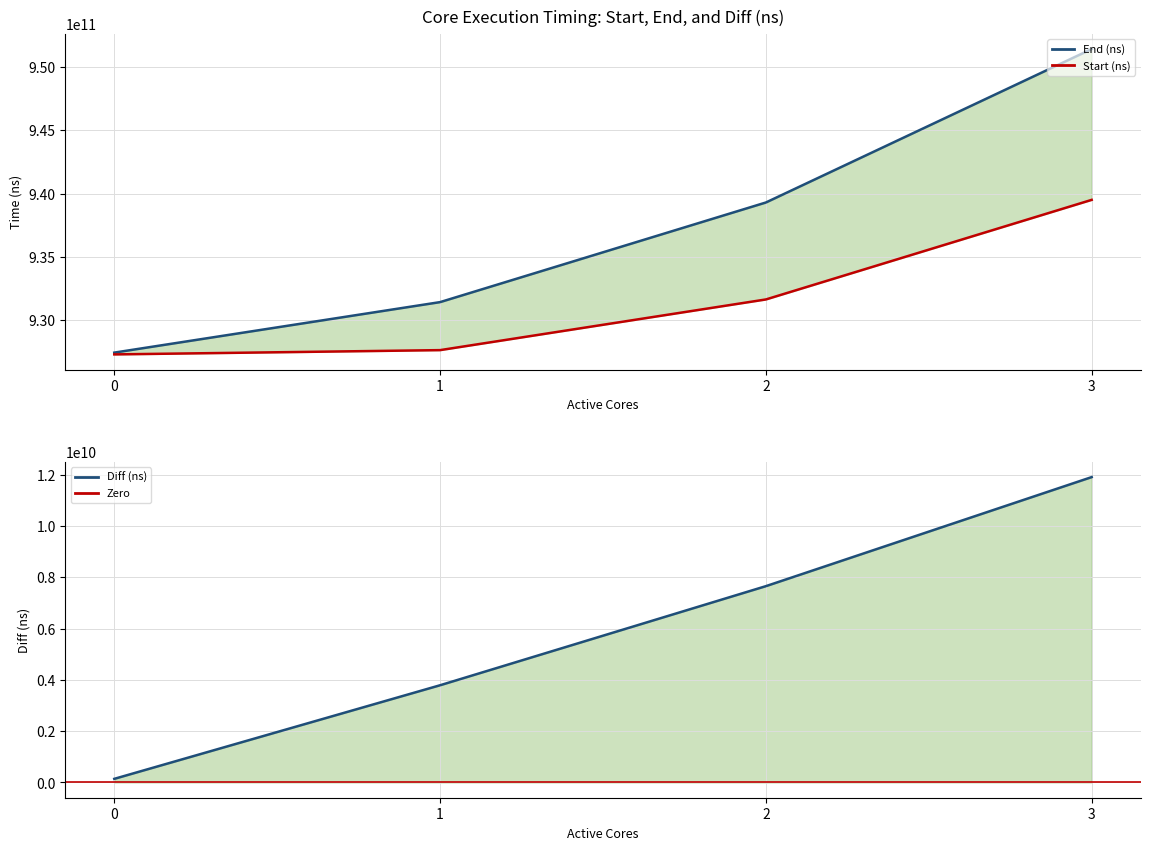

Reading left to right, extract all data points from this chart.

Start (ns): 0=927309119483	1=927646262000	2=931646607013	3=939507751456
End (ns): 0=927449841734	1=931436080328	2=939299868845	3=951412764922
Diff (ns): 0=140722251	1=3789818328	2=7653261832	3=11905013466